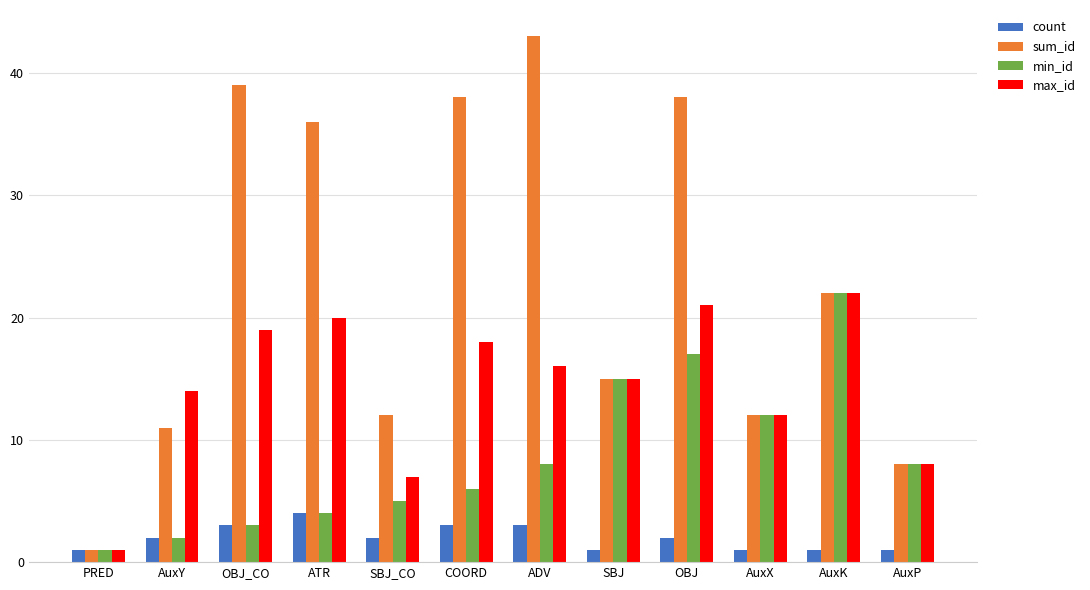

True or false: min_id has a value of 4 at ATR.

True